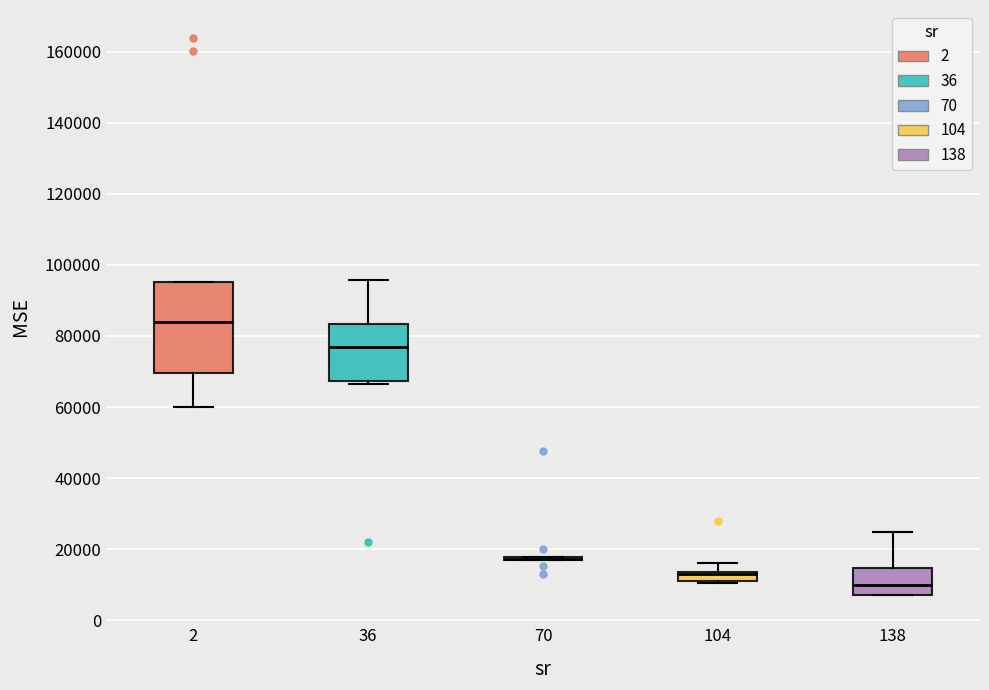

Which box is the tallest, from its lower edge to its upper edge?

2